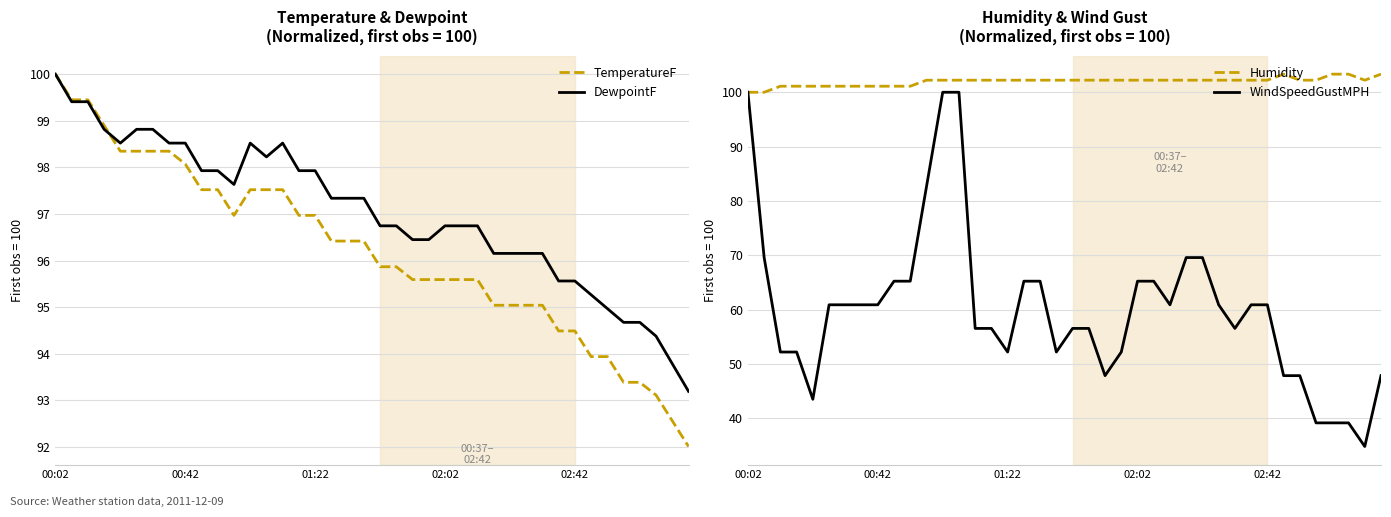

Reading right to left, what are all the values shown in this chart?

TemperatureF: 92.0	92.6	93.1	93.4	93.4	93.9	93.9	94.5	94.5	95.0	95.0	95.0	95.0	95.6	95.6	95.6	95.6	95.6	95.9	95.9	96.4	96.4	96.4	97.0	97.0	97.5	97.5	97.5	97.0	97.5	97.5	98.1	98.3	98.3	98.3	98.3	98.9	99.4	99.4	100.0
DewpointF: 93.2	93.8	94.4	94.7	94.7	95.0	95.3	95.6	95.6	96.2	96.2	96.2	96.2	96.7	96.7	96.7	96.4	96.4	96.7	96.7	97.3	97.3	97.3	97.9	97.9	98.5	98.2	98.5	97.6	97.9	97.9	98.5	98.5	98.8	98.8	98.5	98.8	99.4	99.4	100.0
Humidity: 103.3	102.2	103.3	103.3	102.2	102.2	103.3	102.2	102.2	102.2	102.2	102.2	102.2	102.2	102.2	102.2	102.2	102.2	102.2	102.2	102.2	102.2	102.2	102.2	102.2	102.2	102.2	102.2	102.2	101.1	101.1	101.1	101.1	101.1	101.1	101.1	101.1	101.1	100.0	100.0
WindSpeedGustMPH: 47.8	34.8	39.1	39.1	39.1	47.8	47.8	60.9	60.9	56.5	60.9	69.6	69.6	60.9	65.2	65.2	52.2	47.8	56.5	56.5	52.2	65.2	65.2	52.2	56.5	56.5	100.0	100.0	82.6	65.2	65.2	60.9	60.9	60.9	60.9	43.5	52.2	52.2	69.6	100.0